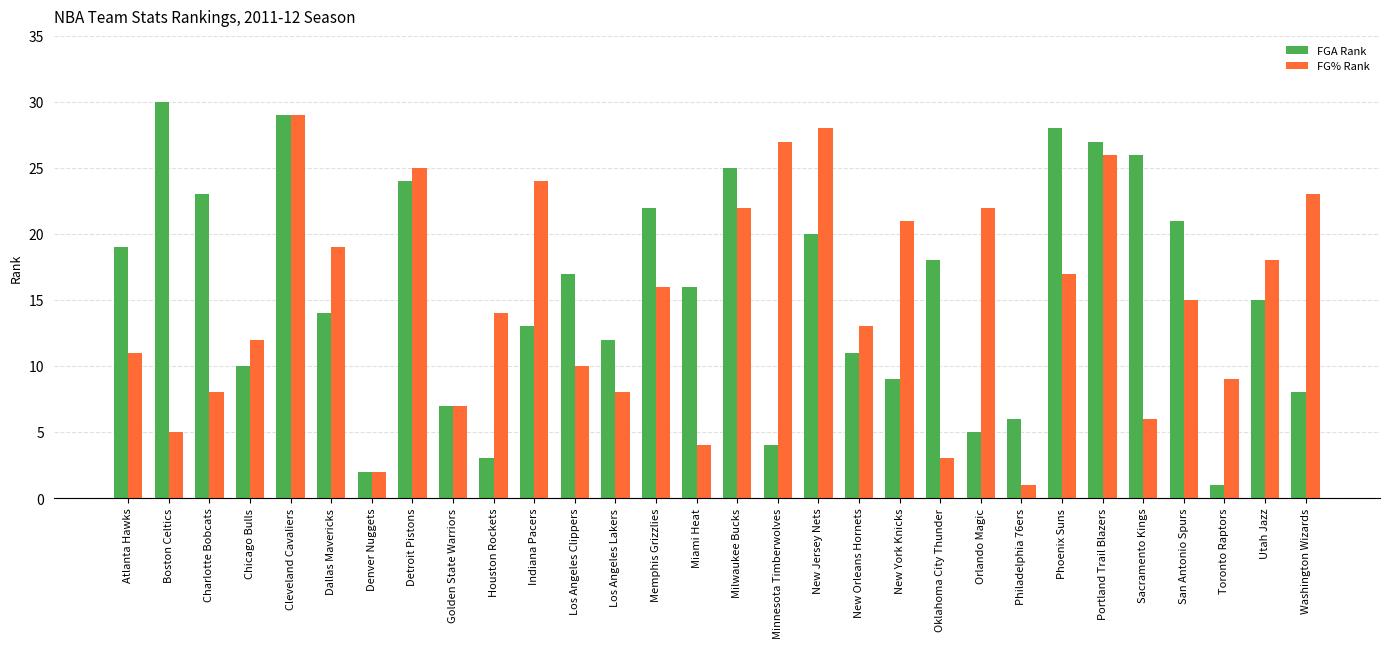

What is the difference between the highest and lowest values at Philadelphia 76ers?

5